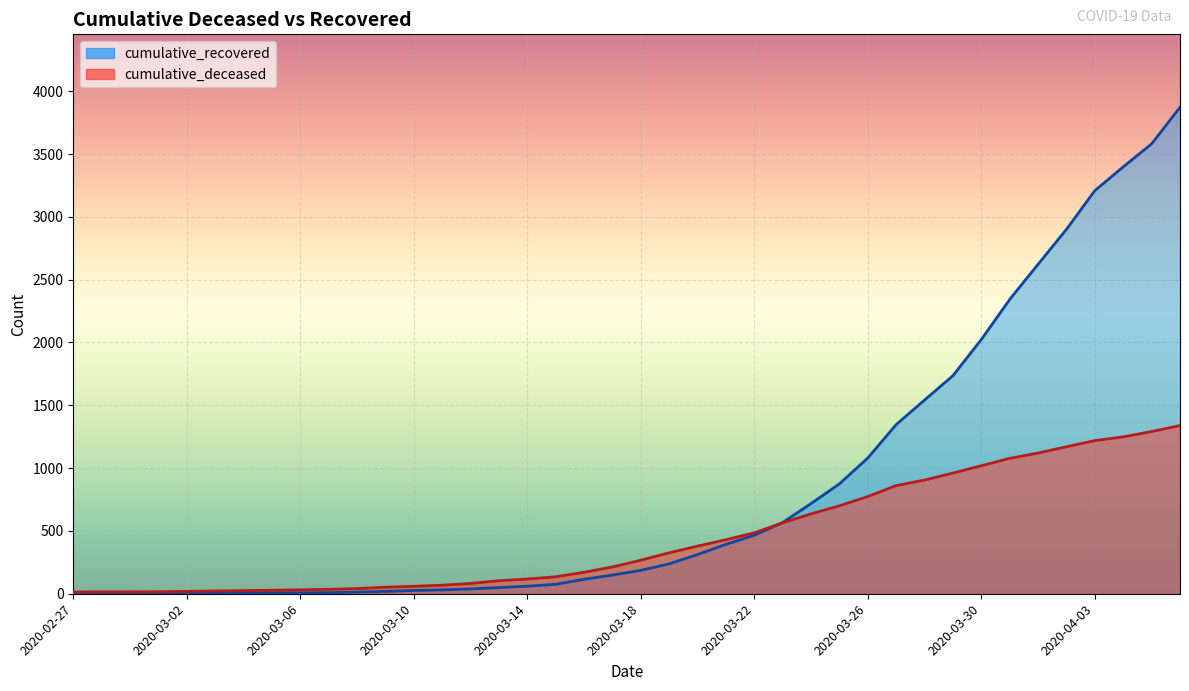

What is the sum of the cumulative_deceased values at 2020-02-28 and 2020-04-01?

1135